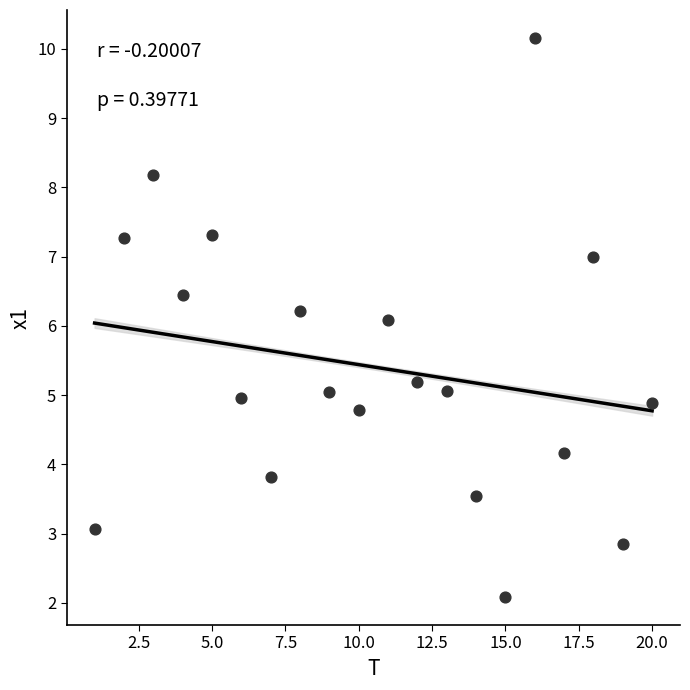

What is the range of X values (max minus min)?

19.0